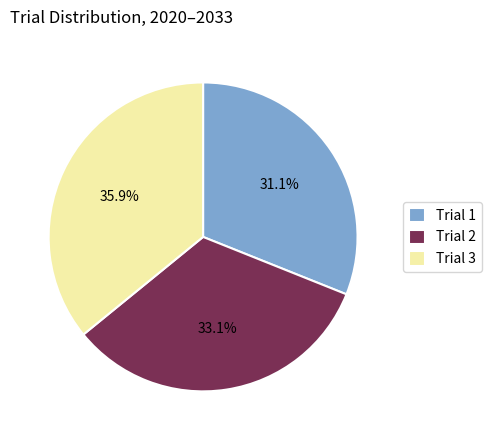

What percentage is the Trial 1 slice, to the nearest percent?

31%